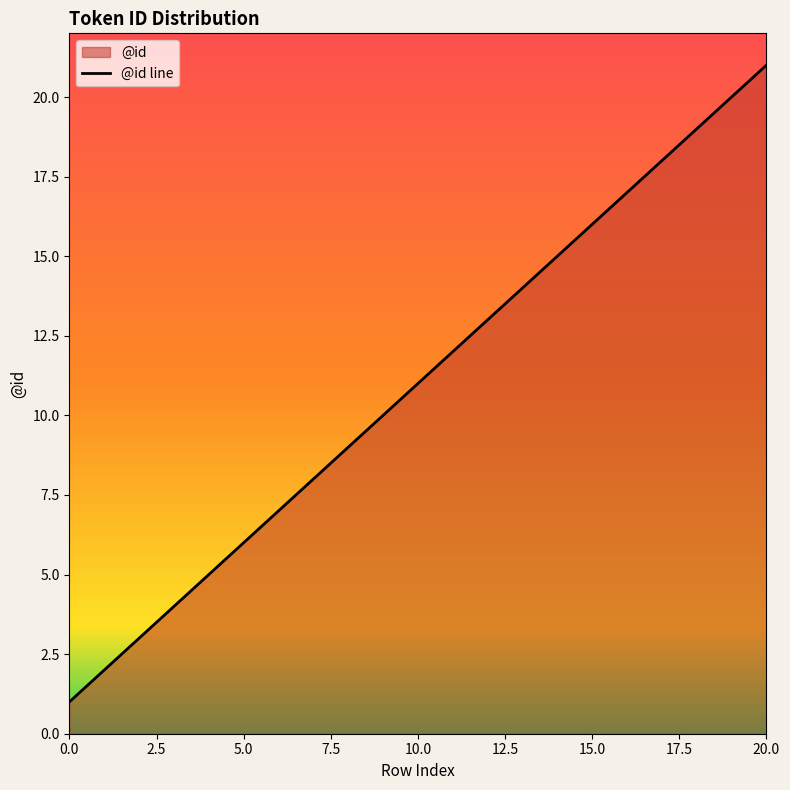

What is the value of the 2nd point from the left?

2